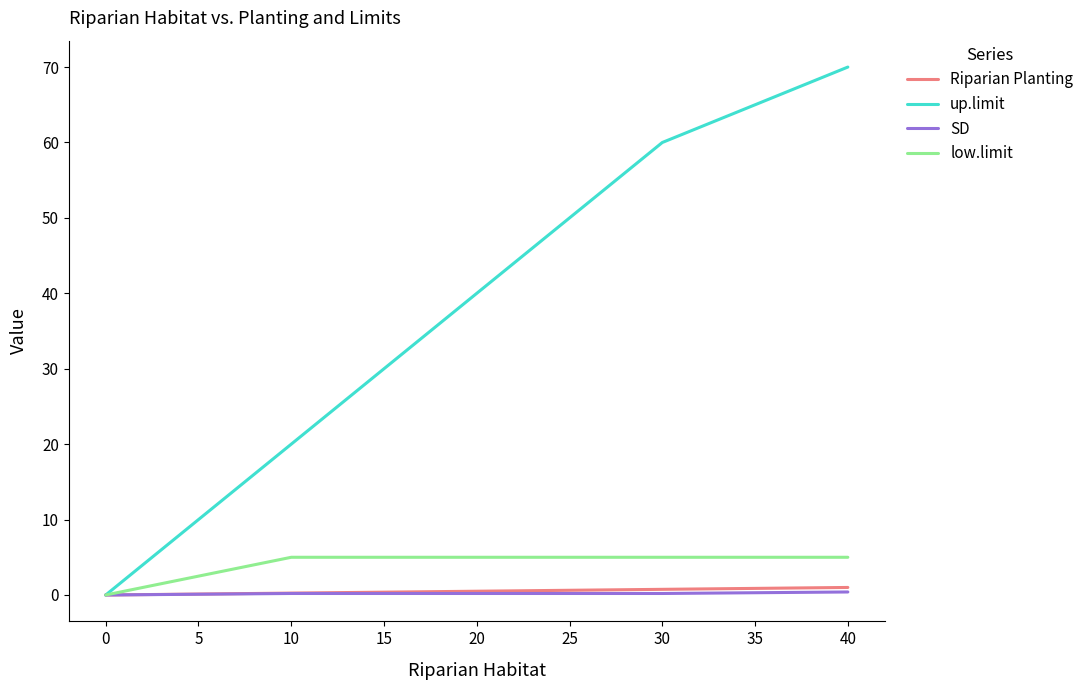

Does the chart have visible grid lines?

No